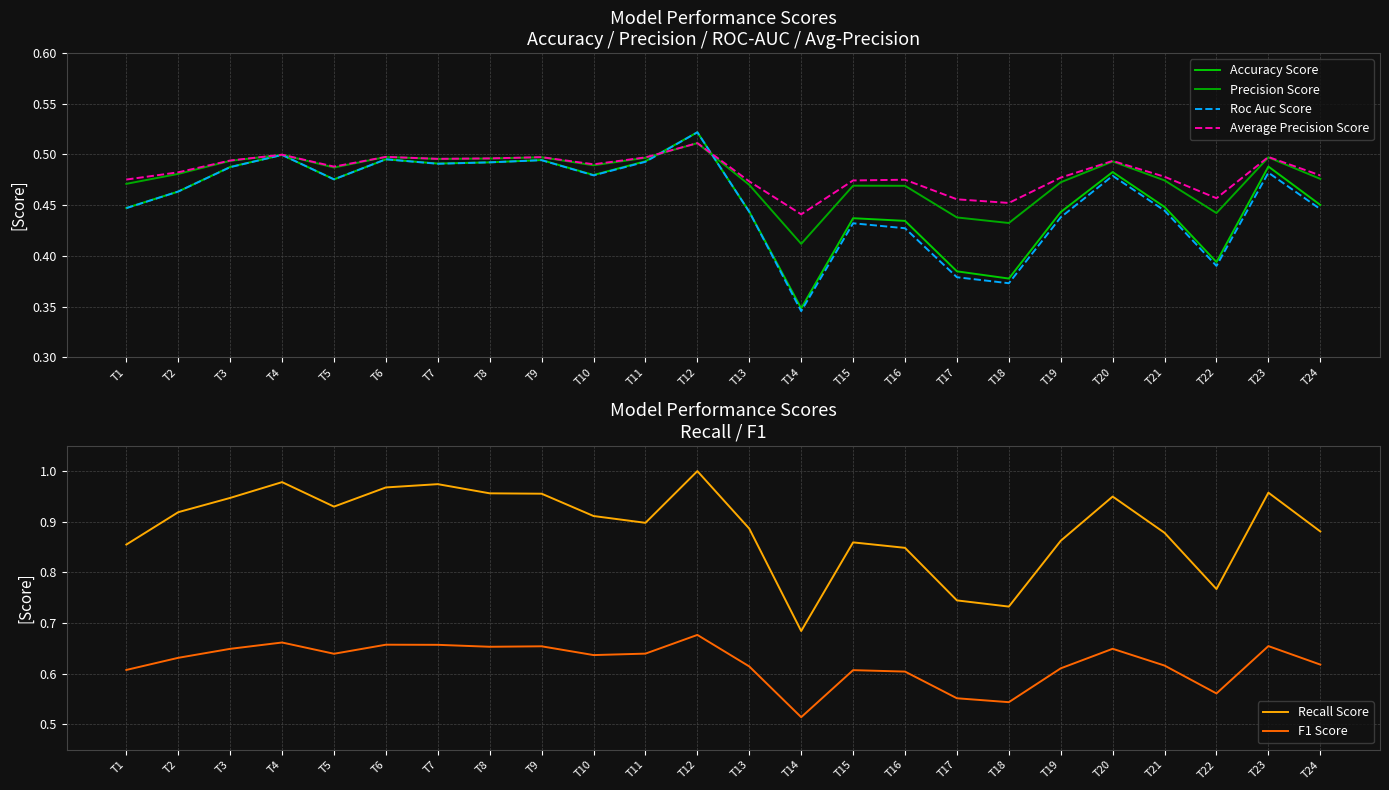

Which series has the largest range (max minus min)?

Recall Score